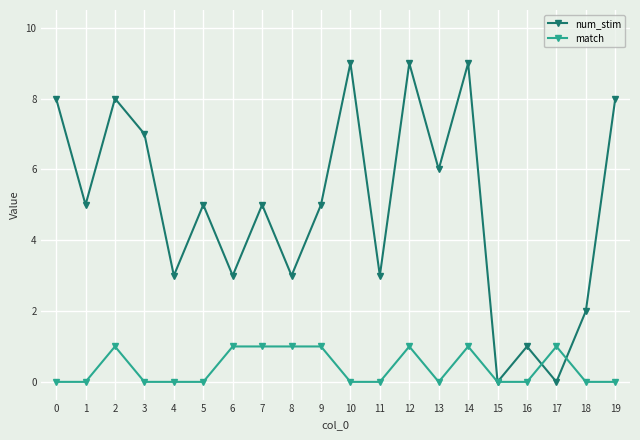

The match series shows 0 at 1. True or false?

True